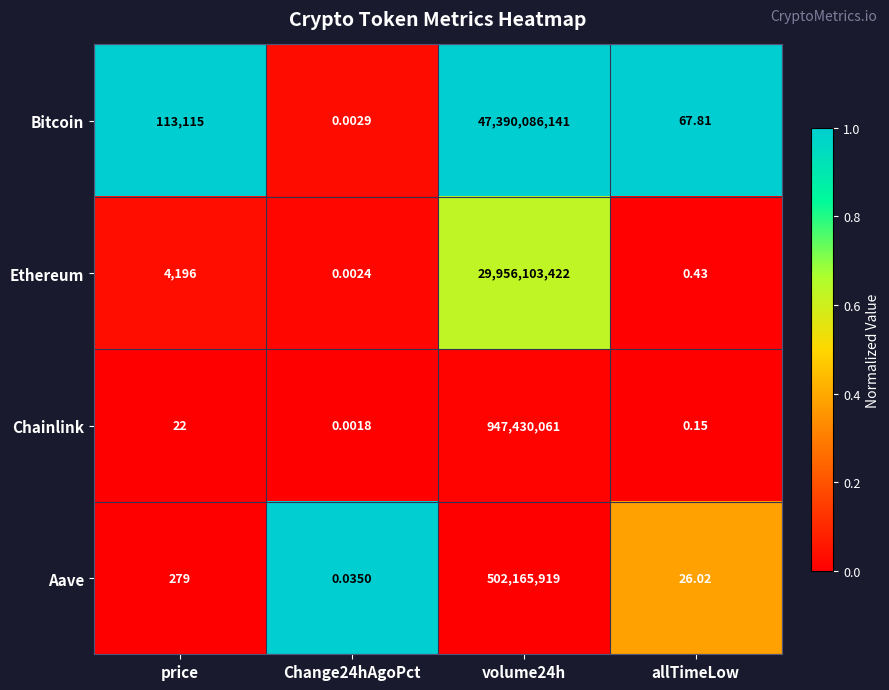

Which category has the lowest value across all series?

Change24hAgoPct